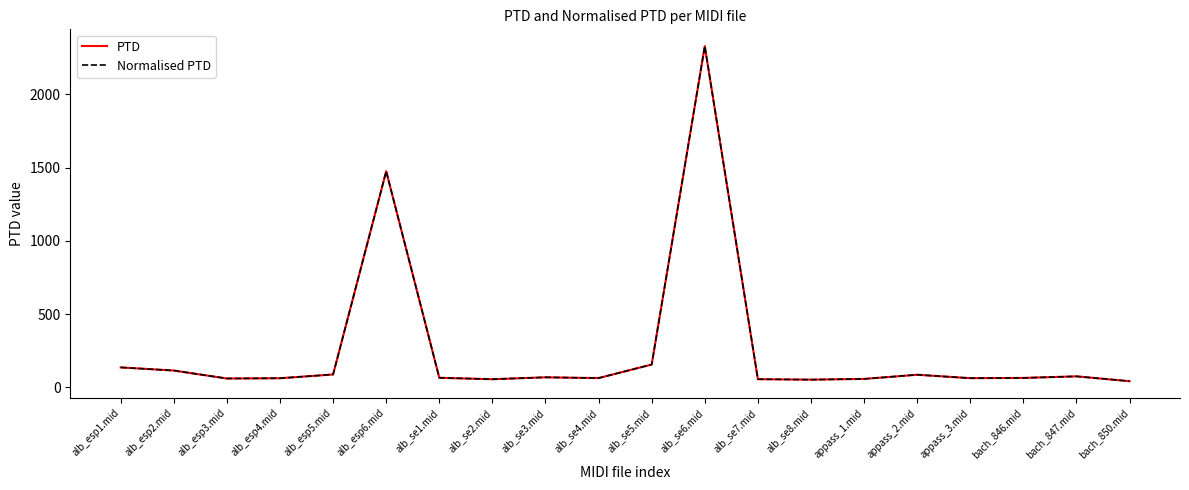

Is this an area chart (filled region under the line)?

No